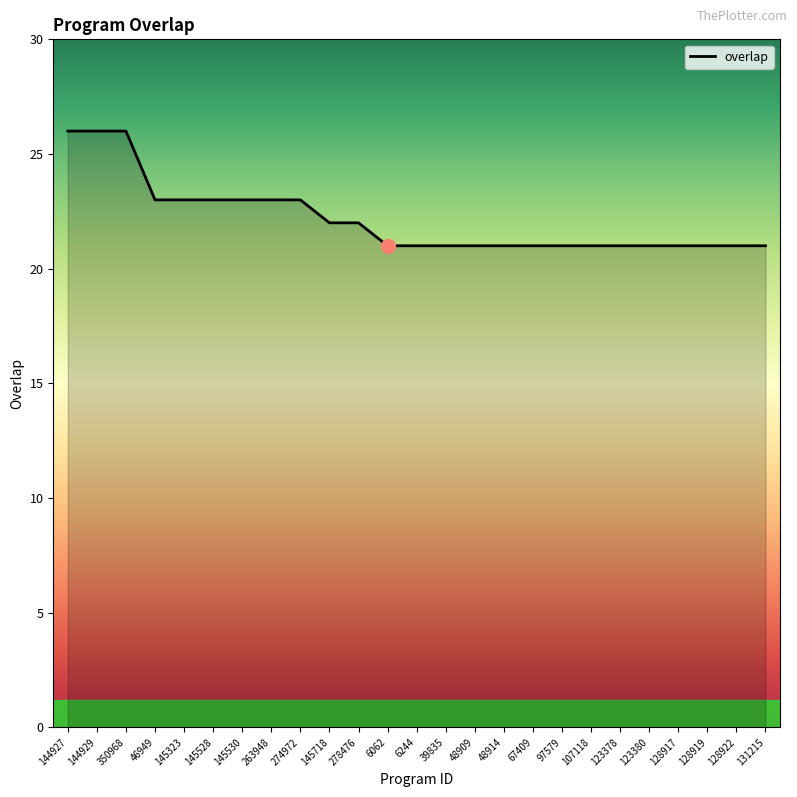

What is the difference between the values at 350968 and 48909?

5